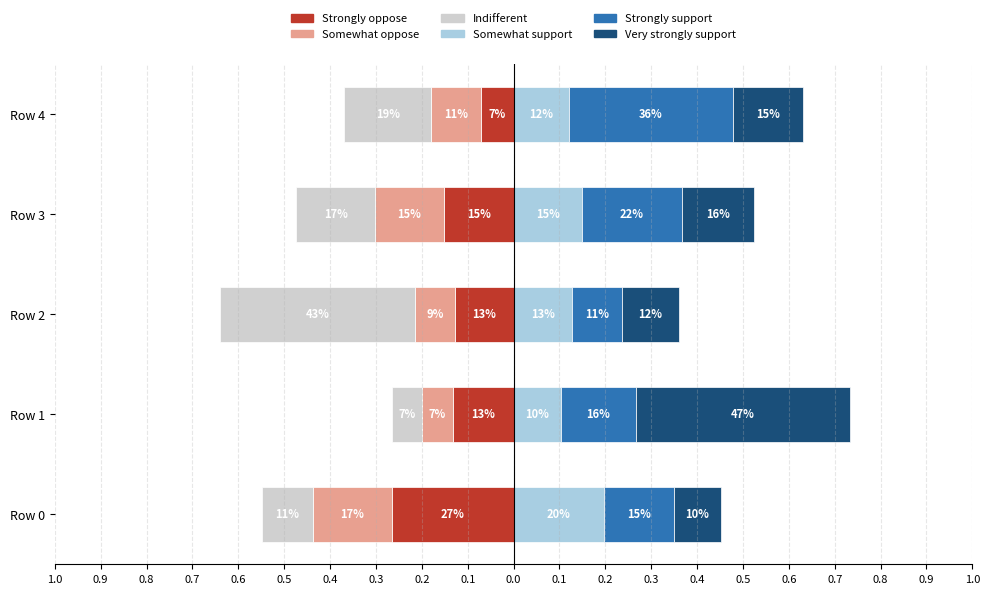

How many bars are there in total?

30